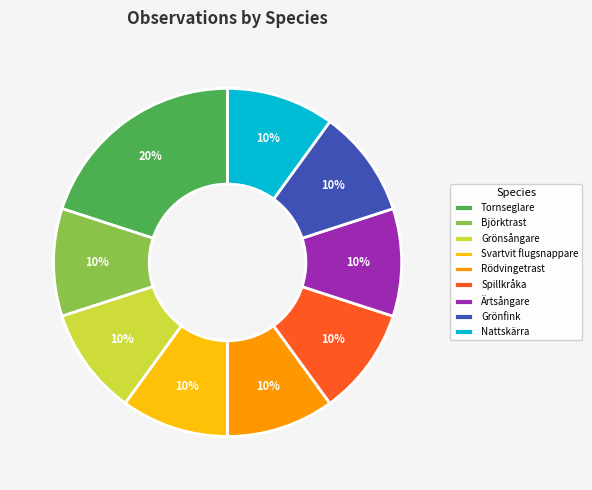

Does Rödvingetrast represent more than half of the total?

No